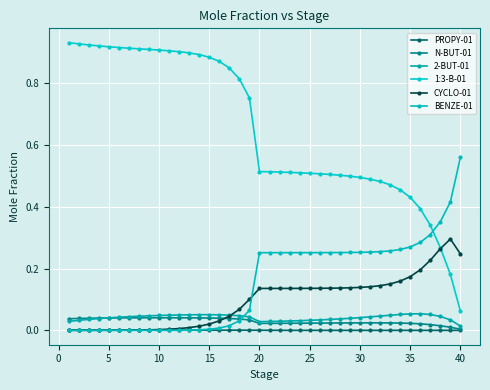

How many categories are shown in the chart?

40